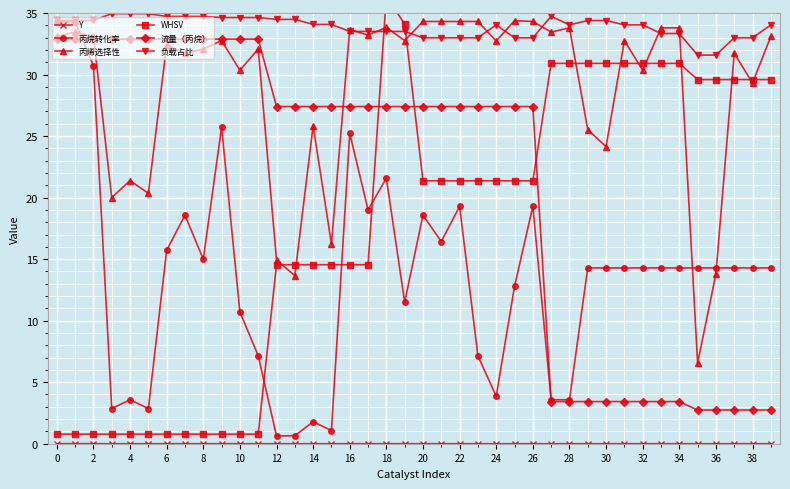

Is the value of 流量（丙烷） at 10 greater than the value of 丙烯选择性 at 26?

No